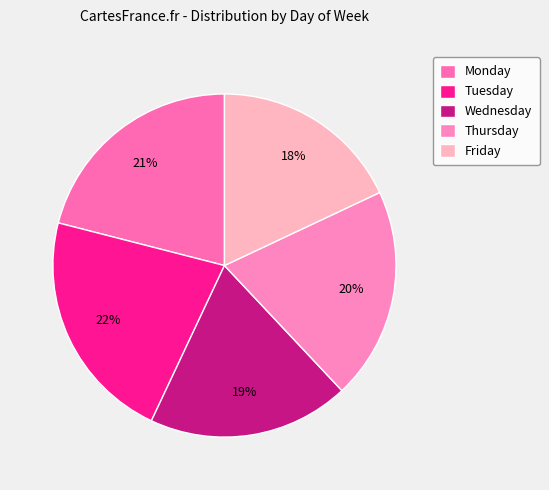

To the nearest percent, what portion does Friday represent?

18%